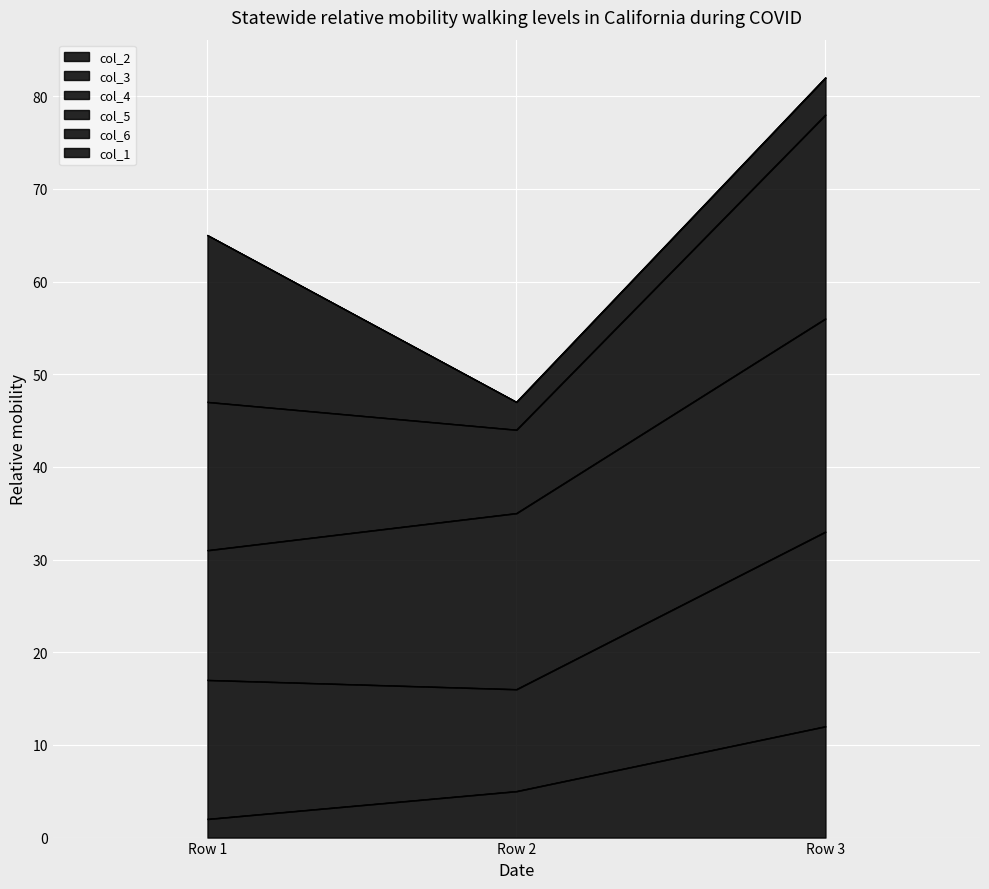

True or false: col_5 has a value of 47 at Row 2.

True